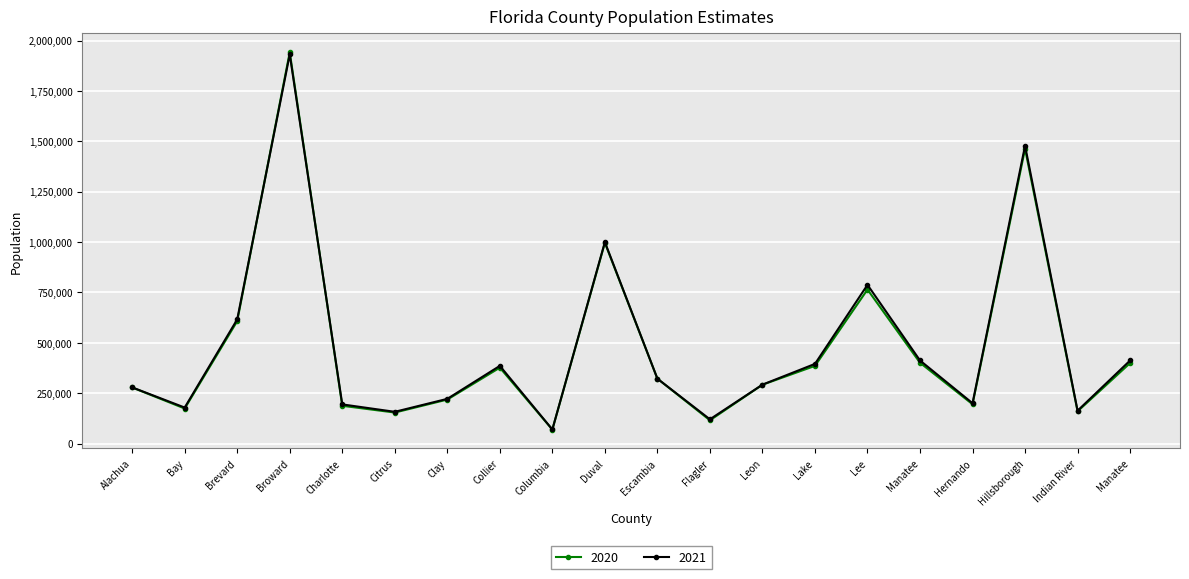

What is the difference between the second highest and second lowest values in the 2021 series?

1357262